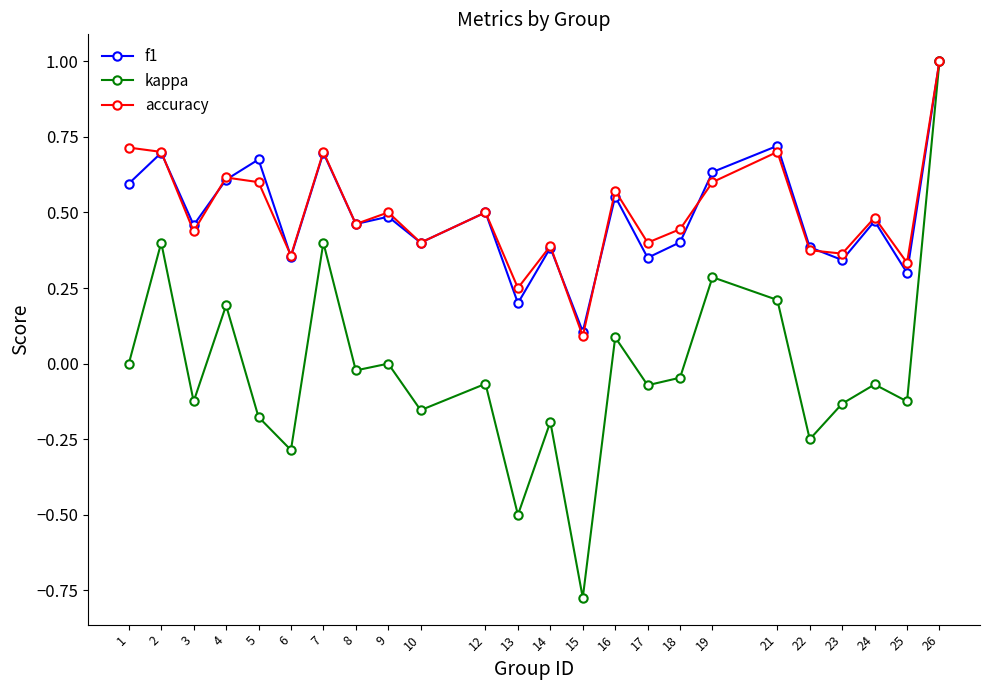

Which series changed the most between 16 and 19?

kappa